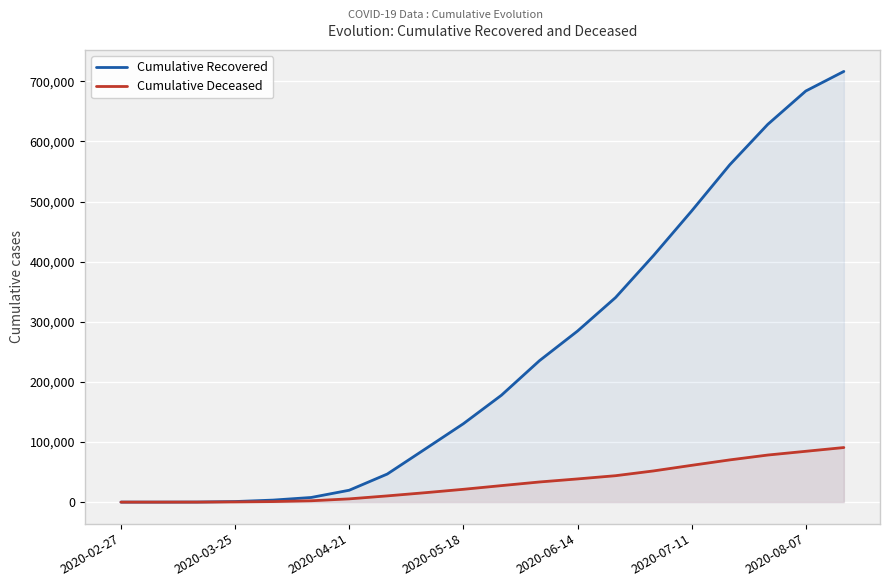

Which series has the largest total across all categories?

Cumulative Recovered